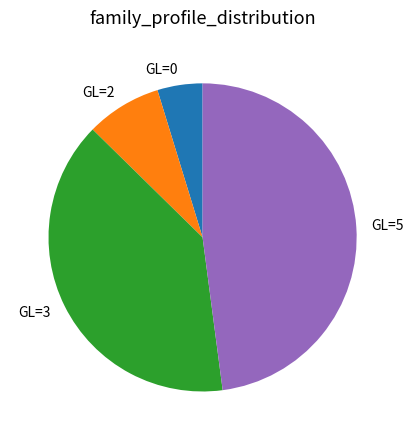

Is the sum of GL=3 and GL=5 greater than half?

Yes